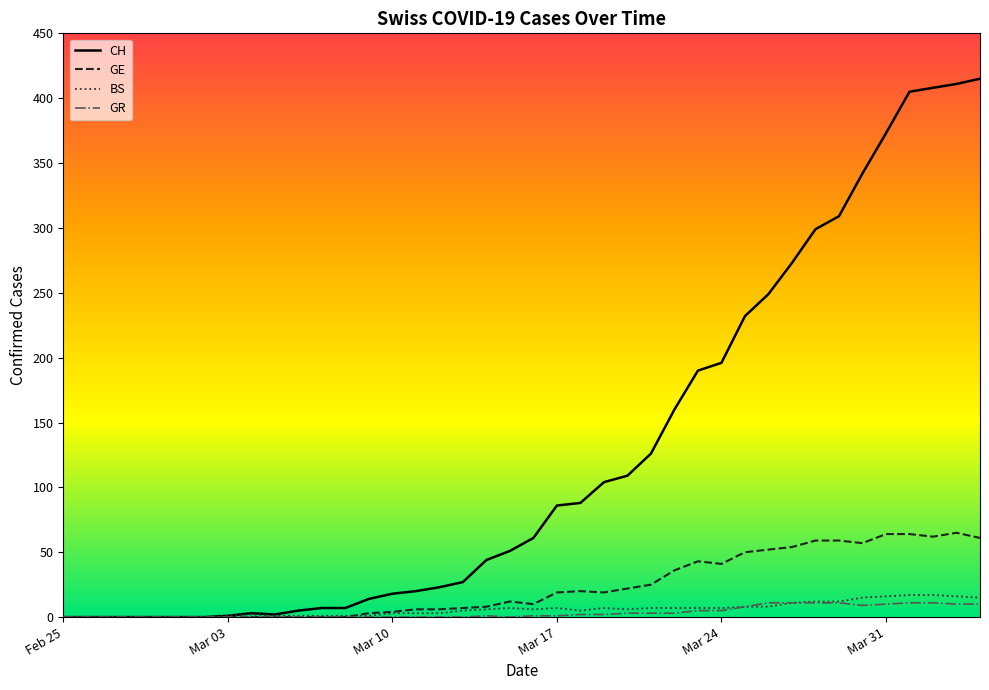

The value of CH at Mar 17 is 86. True or false?

True